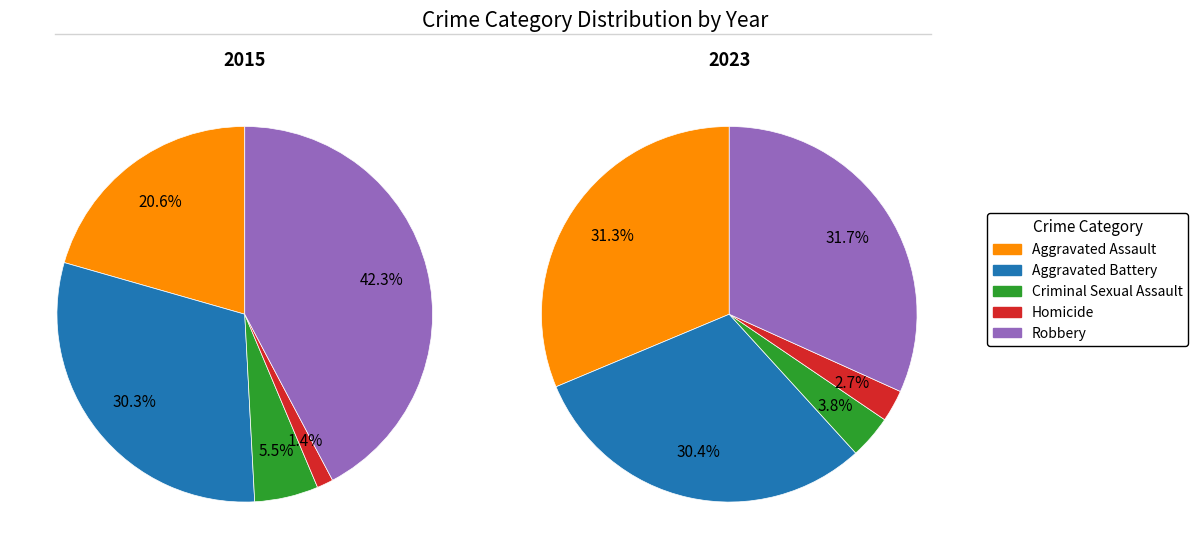

Rank the categories by 2015 value from highest to lowest.

Robbery, Aggravated Battery, Aggravated Assault, Criminal Sexual Assault, Homicide